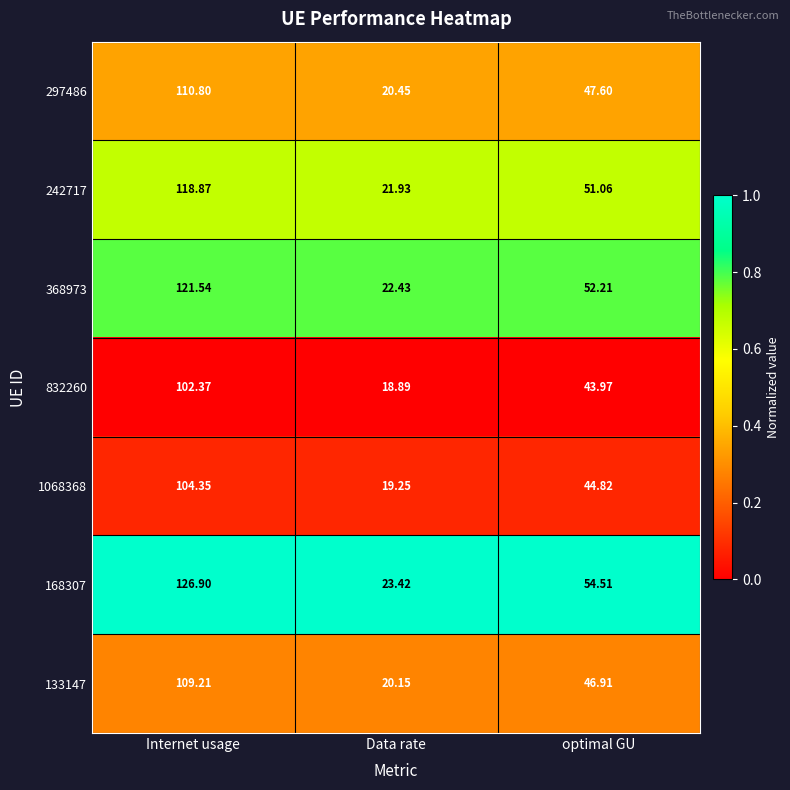

Which category has the highest value across all series?

Internet usage